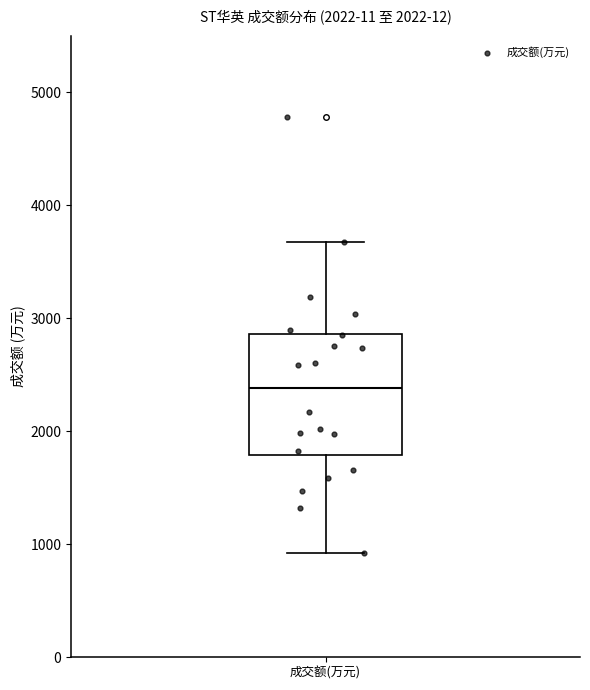

Transcribe this box plot: give where the median line is, the range the box spans, and where the two whiskers end, as read against the y-axis. The values are not printed on the chart, so give them approximately, as read against the axis.

median 2400, box 1800 to 2900, whiskers 900 to 3700